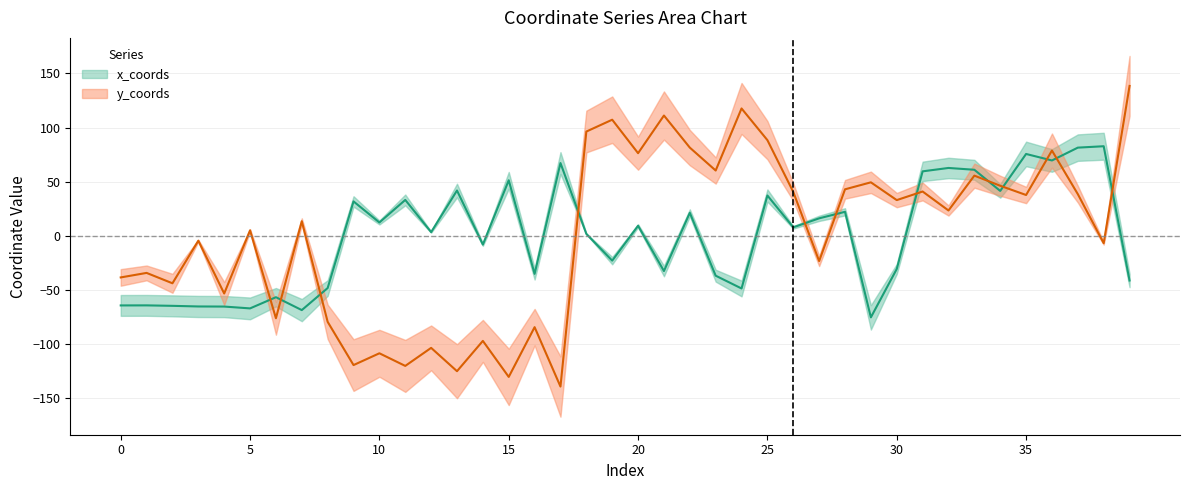

Reading left to right, transcribe all the data shown in this chart.

x_coords: 0=-64.1	1=-64.1	2=-64.5	3=-65.1	4=-65.2	5=-66.9	6=-56.6	7=-68.5	8=-48.1	9=31.9	10=12.5	11=33.3	12=3.5	13=42.0	14=-8.0	15=51.4	16=-35.0	17=67.3	18=1.9	19=-22.8	20=9.4	21=-32.4	22=21.4	23=-36.7	24=-48.5	25=37.3	26=8.0	27=16.3	28=22.3	29=-75.2	30=-30.5	31=59.6	32=62.8	33=61.1	34=41.6	35=75.7	36=69.7	37=81.5	38=82.8	39=-41.1
y_coords: 0=-38.3	1=-34.1	2=-43.7	3=-4.4	4=-53.1	5=5.2	6=-76.0	7=13.6	8=-79.3	9=-119.2	10=-108.3	11=-120.0	12=-103.3	13=-124.9	14=-96.9	15=-130.1	16=-84.2	17=-139.1	18=96.4	19=107.3	20=76.4	21=111.2	22=81.6	23=60.4	24=117.7	25=88.4	26=40.6	27=-23.2	28=43.1	29=49.5	30=33.1	31=41.0	32=23.5	33=55.7	34=46.3	35=37.8	36=78.8	37=38.6	38=-6.7	39=138.5